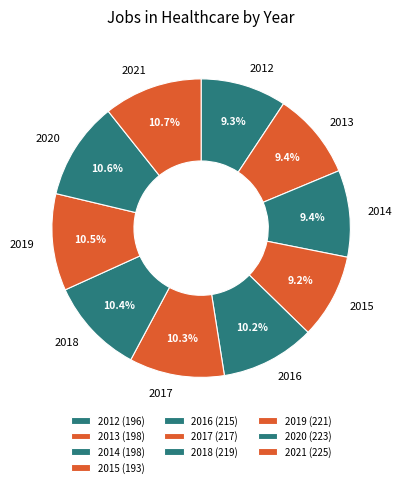

Do 2018 and 2014 together represent more than half of the pie?

No